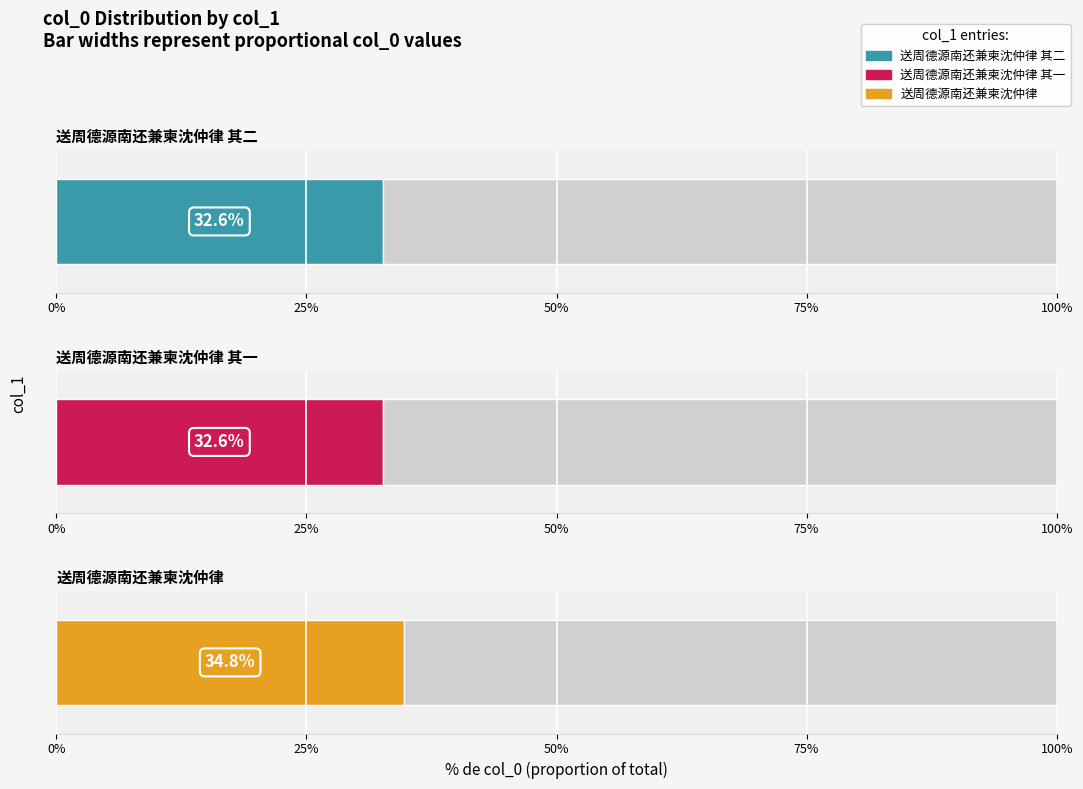

At which label does the data first exceed 654941?

送周德源南还兼柬沈仲律